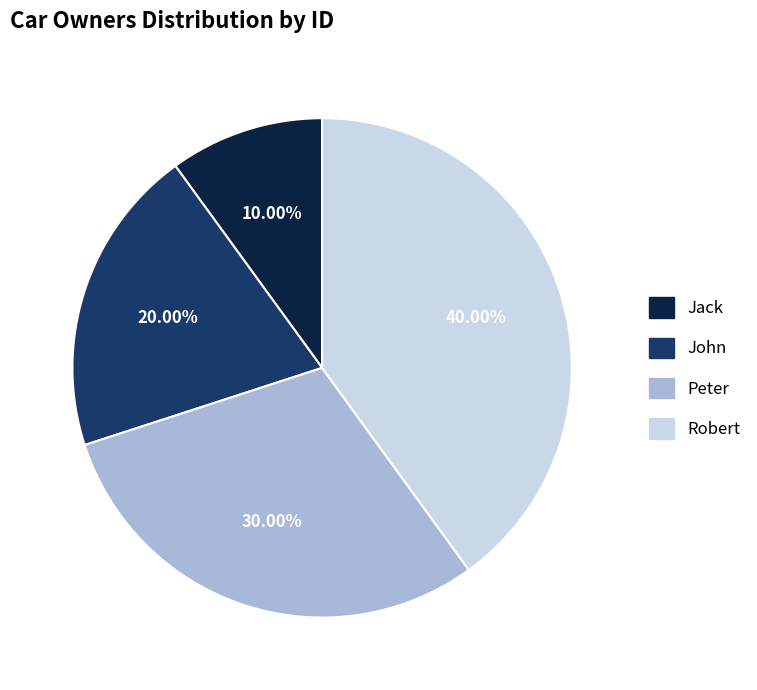

What portion of the pie excludes Peter?

70.0%